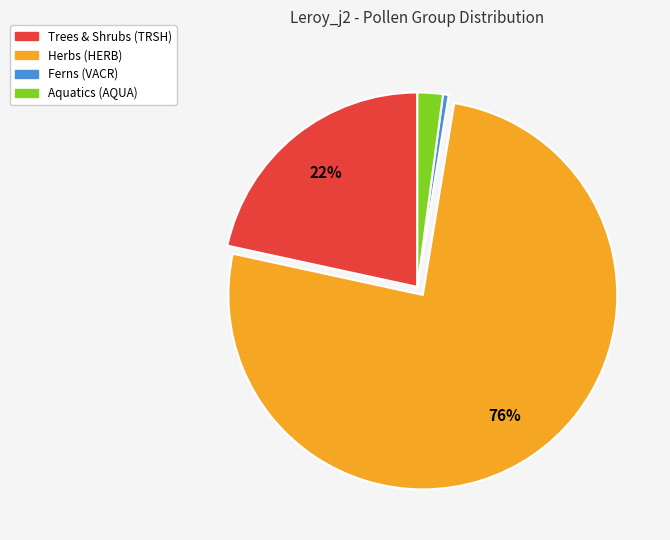

How many slices are in this pie chart?

4